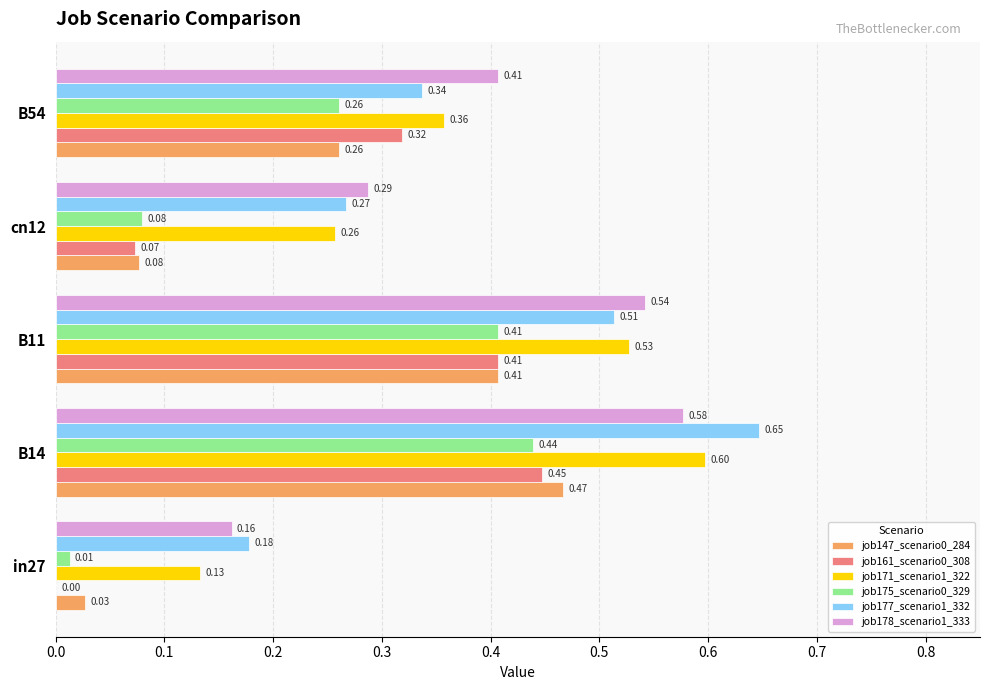

Which series has the largest total across all categories?

job178_scenario1_333